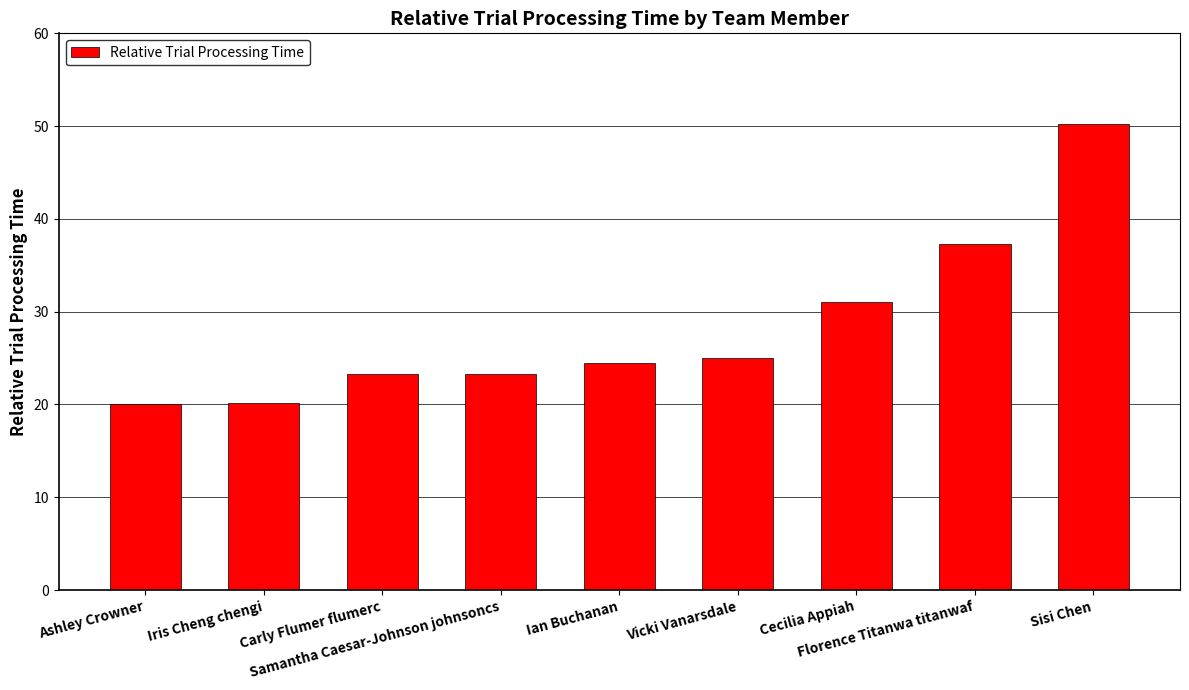

What is the average value?

28.3